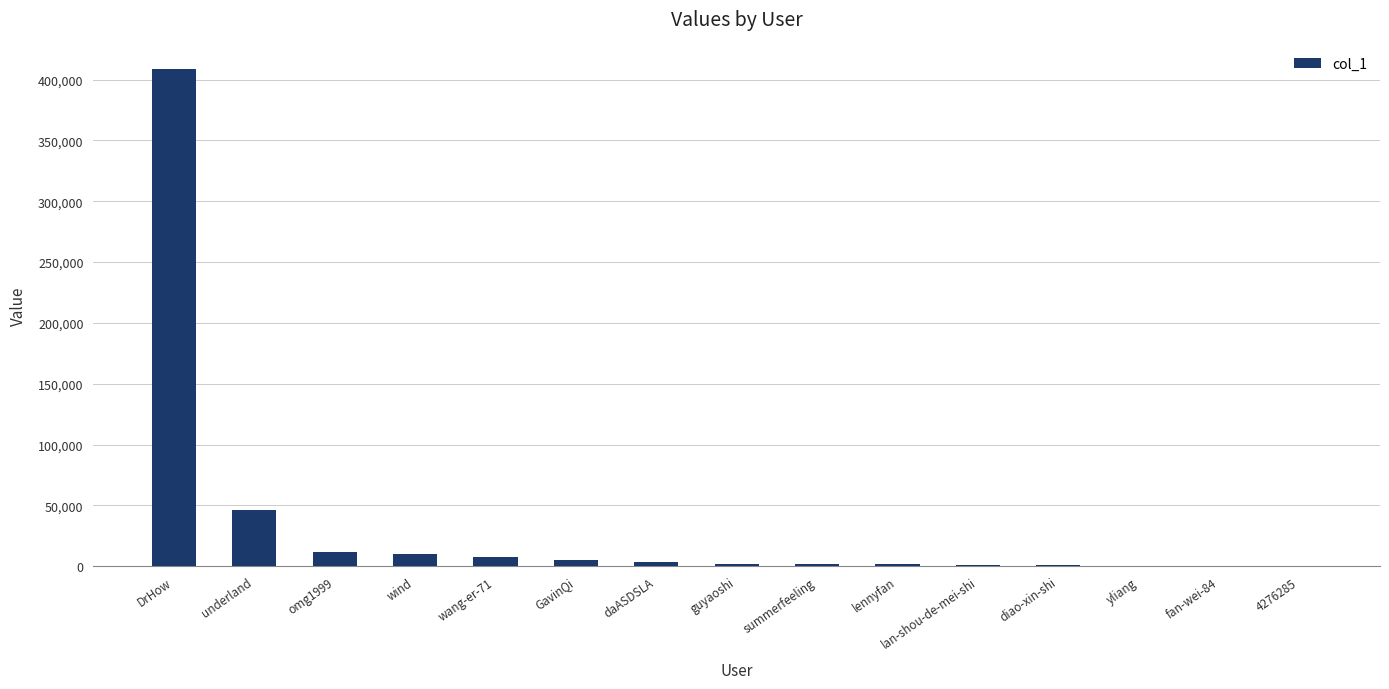

True or false: the data shows 46061 at underland.

True